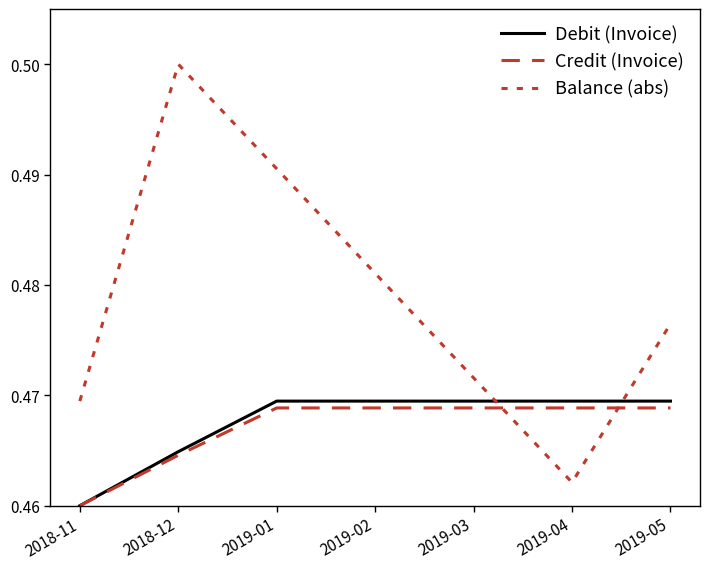

Does the chart display data point markers on the line(s)?

No